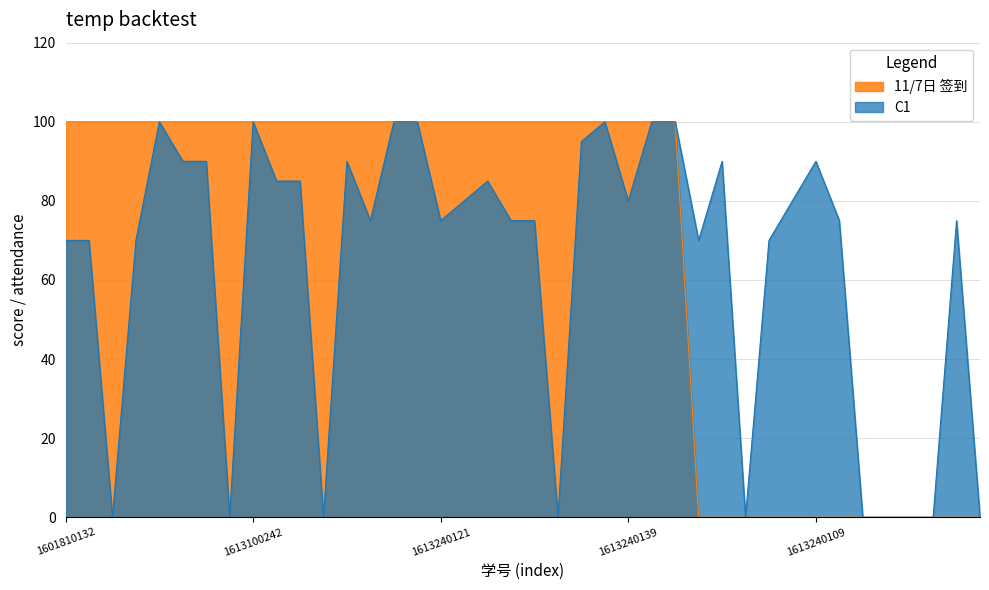

How many lines are shown in the chart?

2